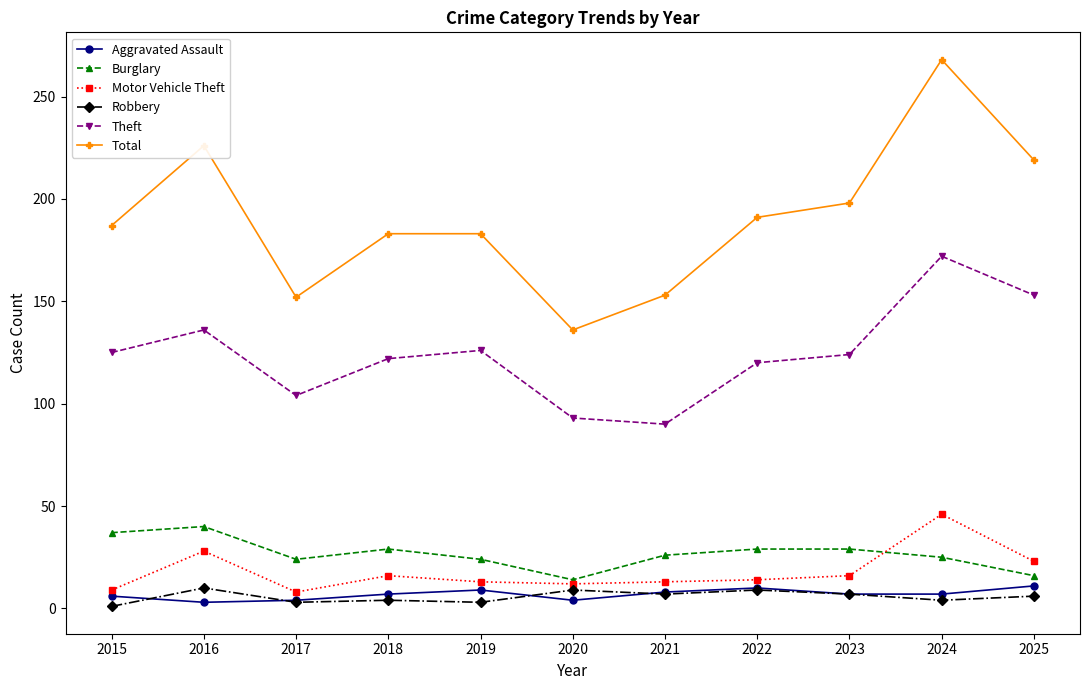

Is this an area chart (filled region under the line)?

No